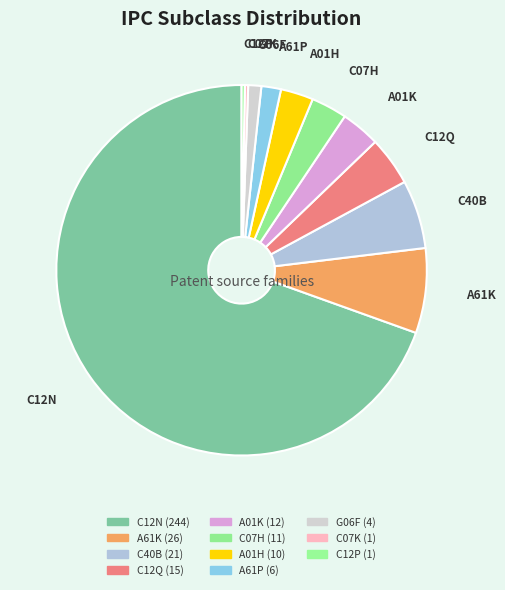

To the nearest percent, what is the combined percentage of C07H and C40B?

9%